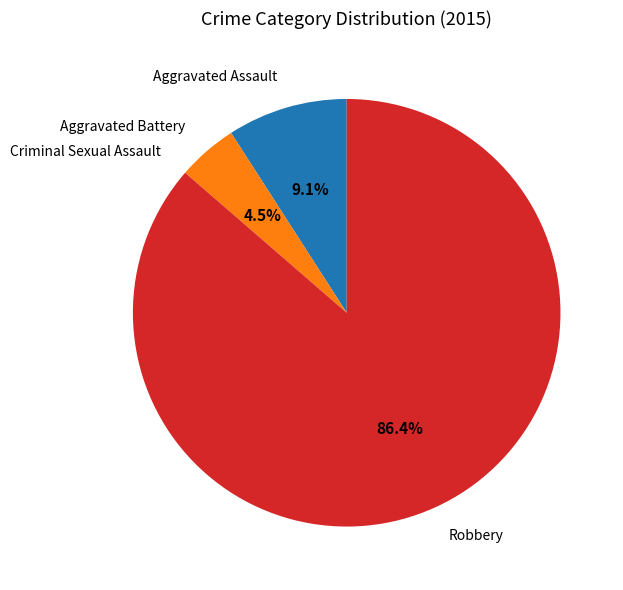

Is there a majority slice in this chart?

Yes